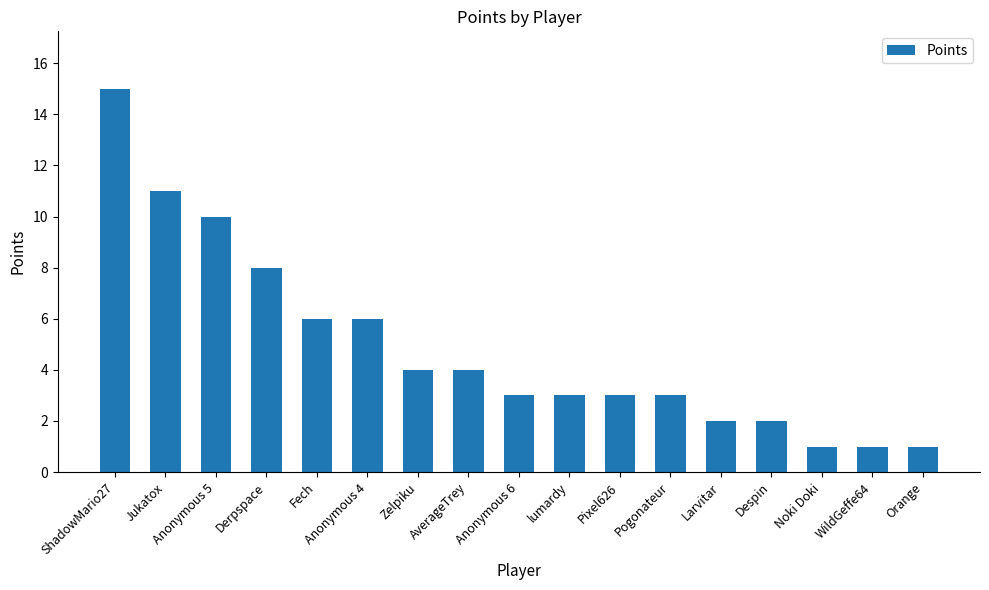

What is the value of the 14th bar from the left?

2